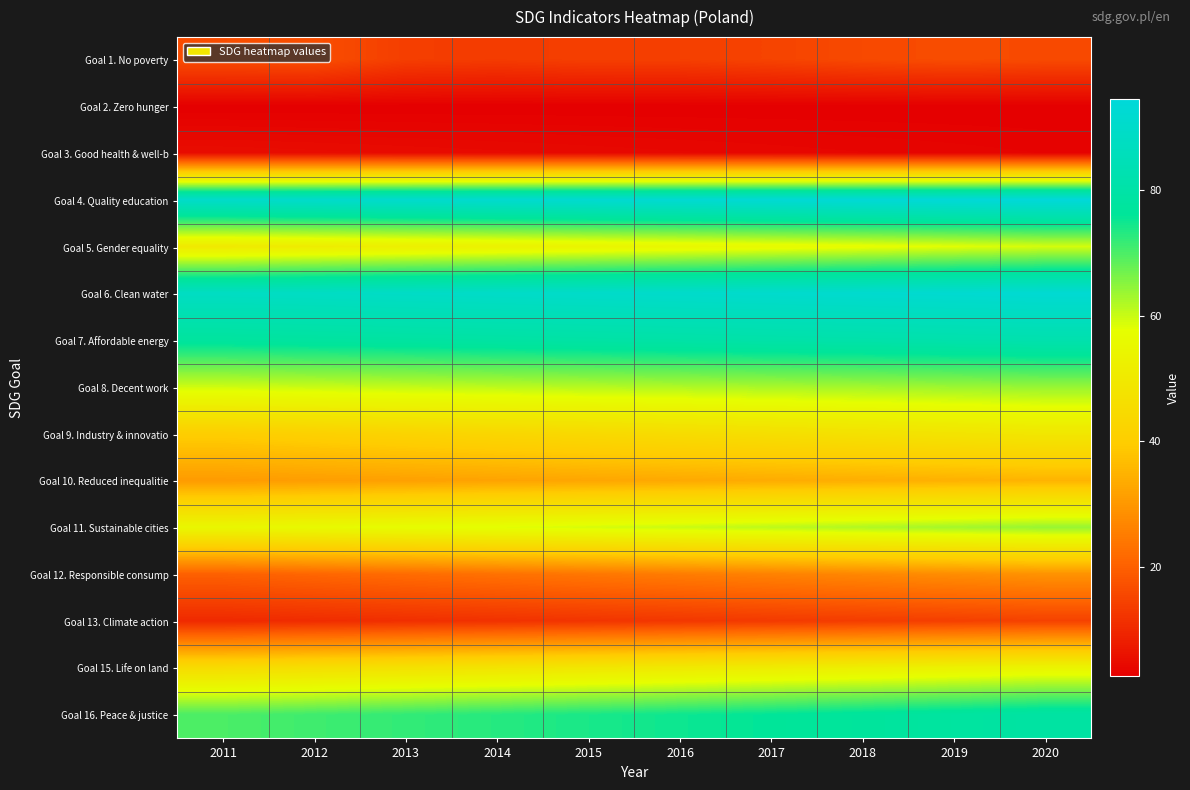

What is the total value across all series at 2015?

692.1